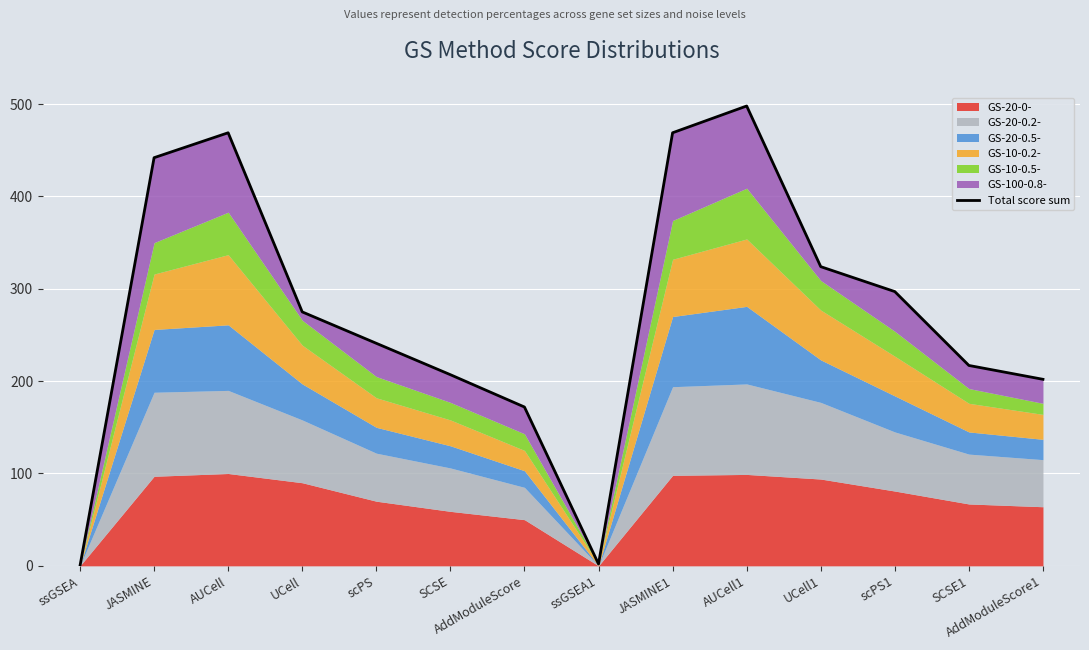

How many values exceed 275?

6